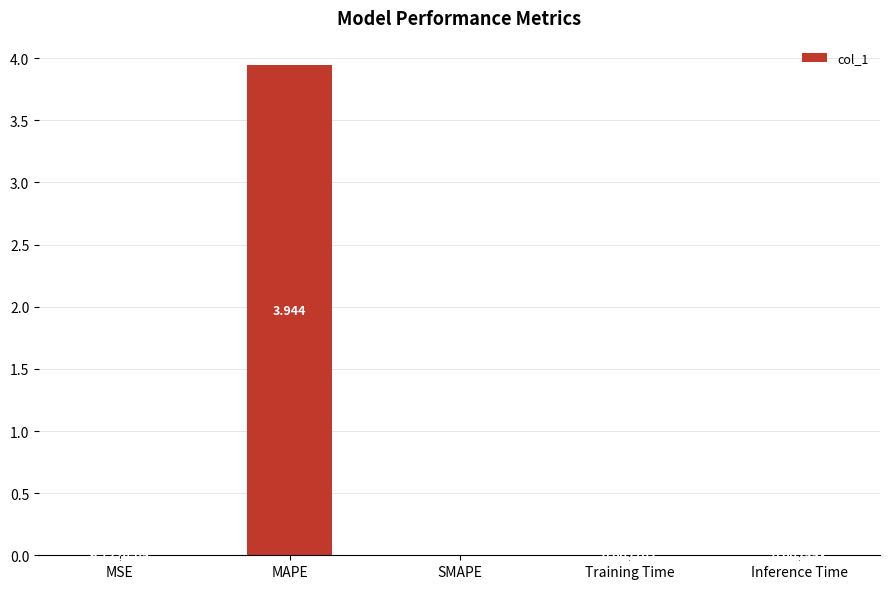

Which has a higher value, Training Time or SMAPE?

Training Time